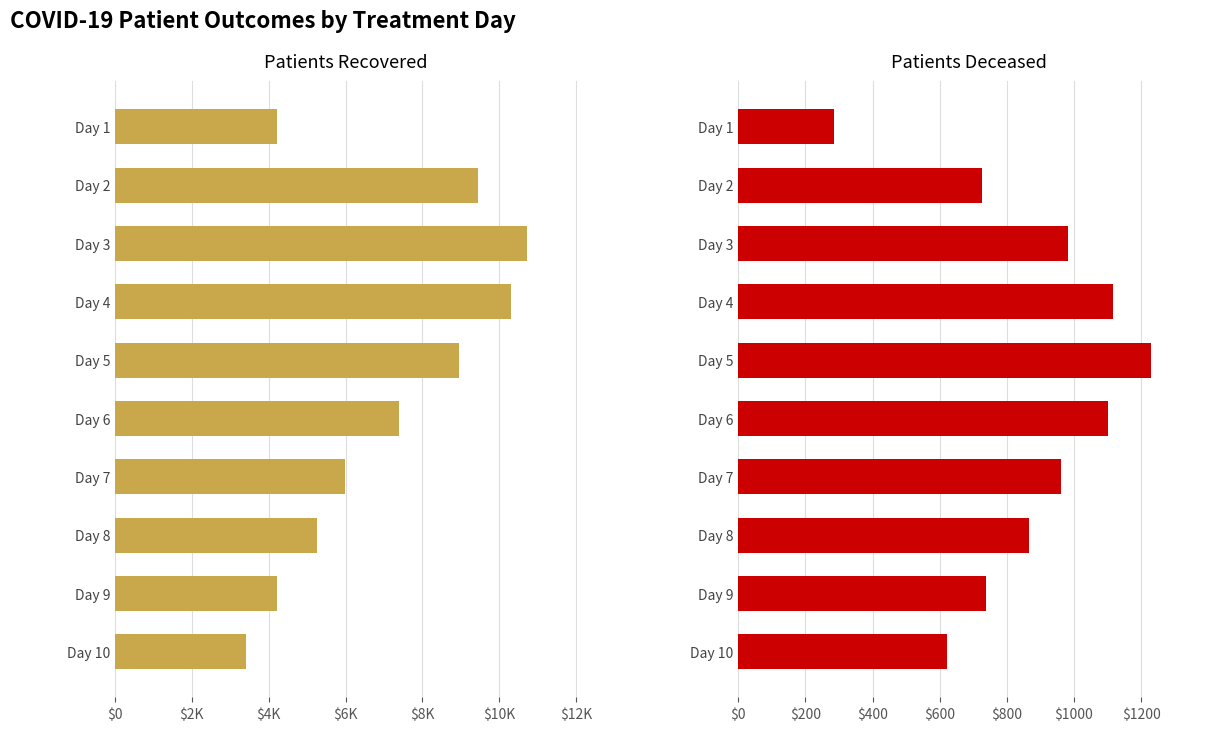

The patients_recovered series shows 1442 at Day 10. True or false?

False